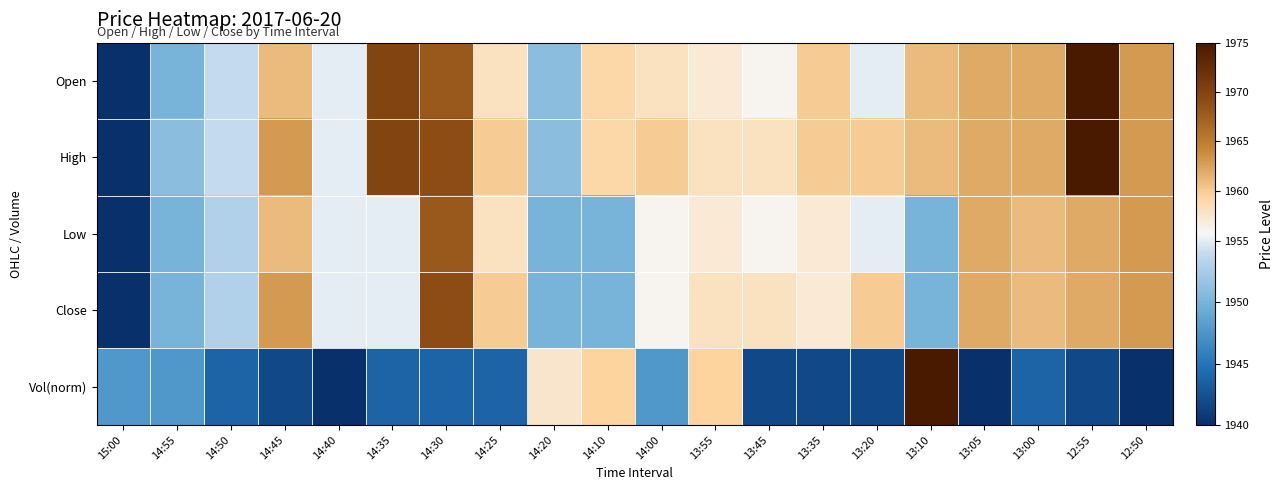

Reading left to right, transcribe all the data shown in this chart.

Open: 15:00=1940.0	14:55=1950.0	14:50=1954.0	14:45=1961.0	14:40=1955.0	14:35=1970.0	14:30=1968.0	14:25=1958.0	14:20=1951.0	14:10=1959.0	14:00=1958.0	13:55=1957.0	13:45=1956.0	13:35=1960.0	13:20=1955.0	13:10=1961.0	13:05=1962.0	13:00=1962.0	12:55=1975.0	12:50=1963.0
High: 15:00=1940.0	14:55=1951.0	14:50=1954.0	14:45=1963.0	14:40=1955.0	14:35=1970.0	14:30=1969.0	14:25=1960.0	14:20=1951.0	14:10=1959.0	14:00=1960.0	13:55=1958.0	13:45=1958.0	13:35=1960.0	13:20=1960.0	13:10=1961.0	13:05=1962.0	13:00=1962.0	12:55=1975.0	12:50=1963.0
Low: 15:00=1940.0	14:55=1950.0	14:50=1953.0	14:45=1961.0	14:40=1955.0	14:35=1955.0	14:30=1968.0	14:25=1958.0	14:20=1950.0	14:10=1950.0	14:00=1956.0	13:55=1957.0	13:45=1956.0	13:35=1957.0	13:20=1955.0	13:10=1950.0	13:05=1962.0	13:00=1961.0	12:55=1962.0	12:50=1963.0
Close: 15:00=1940.0	14:55=1950.0	14:50=1953.0	14:45=1963.0	14:40=1955.0	14:35=1955.0	14:30=1969.0	14:25=1960.0	14:20=1950.0	14:10=1950.0	14:00=1956.0	13:55=1958.0	13:45=1958.0	13:35=1957.0	13:20=1960.0	13:10=1950.0	13:05=1962.0	13:00=1961.0	12:55=1962.0	12:50=1963.0
Vol(norm): 15:00=1947.8	14:55=1947.8	14:50=1943.9	14:45=1941.9	14:40=1940.0	14:35=1943.9	14:30=1943.9	14:25=1943.9	14:20=1957.5	14:10=1959.4	14:00=1947.8	13:55=1959.4	13:45=1941.9	13:35=1941.9	13:20=1941.9	13:10=1975.0	13:05=1940.0	13:00=1943.9	12:55=1941.9	12:50=1940.0